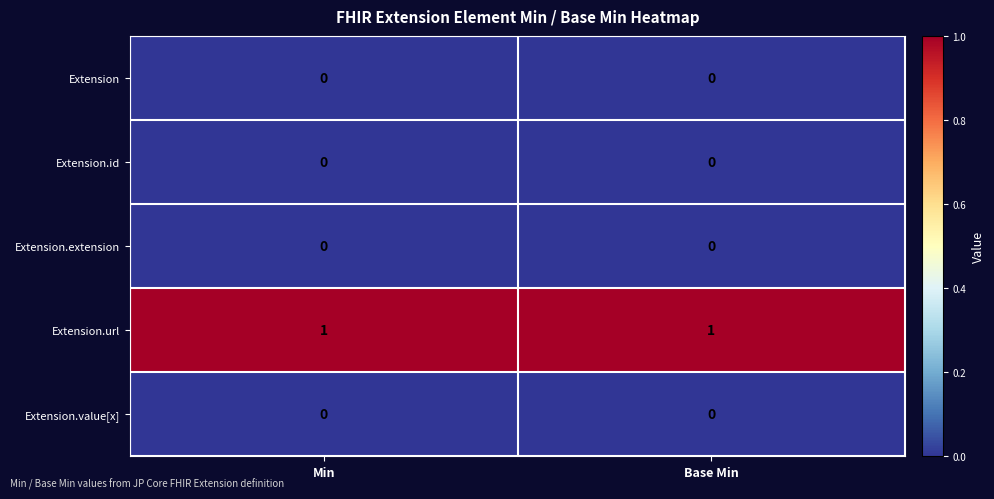

What is the total value across all series at Base Min?

1